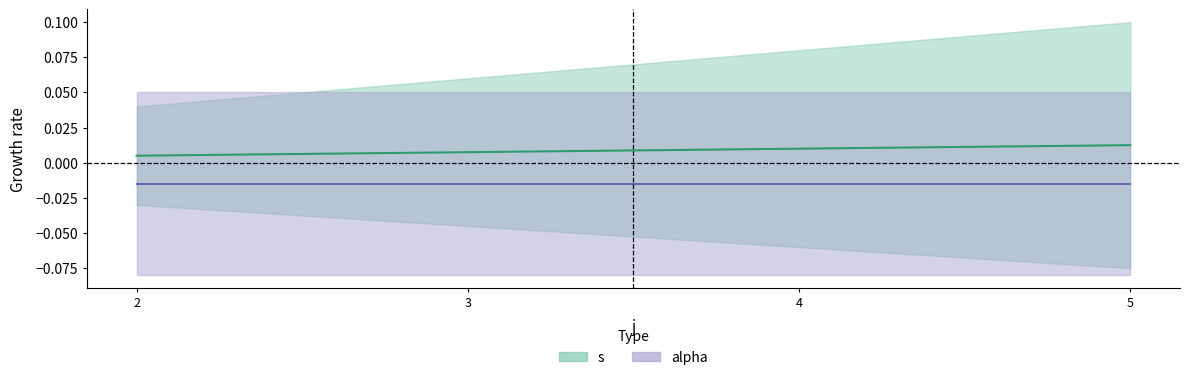

True or false: there are more than 2 points higher than both neighbors.

False